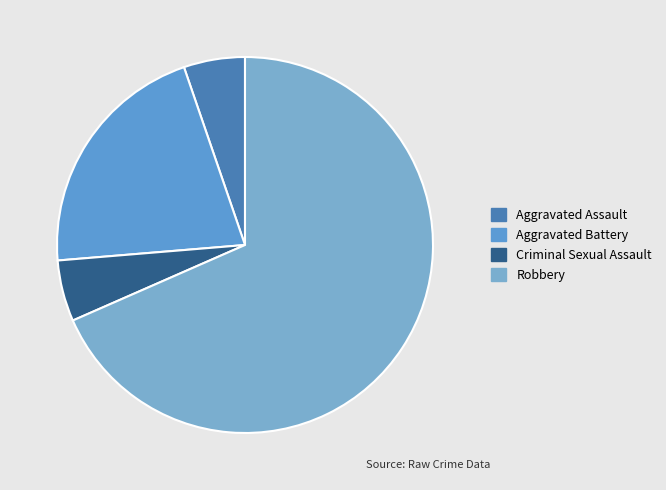

How many segments does this pie chart have?

4